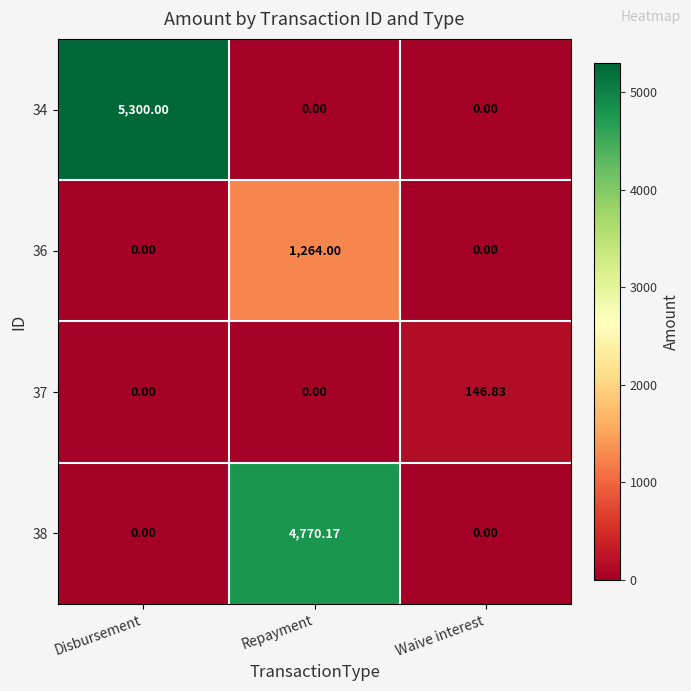

Is the value of 36 at Repayment greater than the value of 38 at Disbursement?

Yes